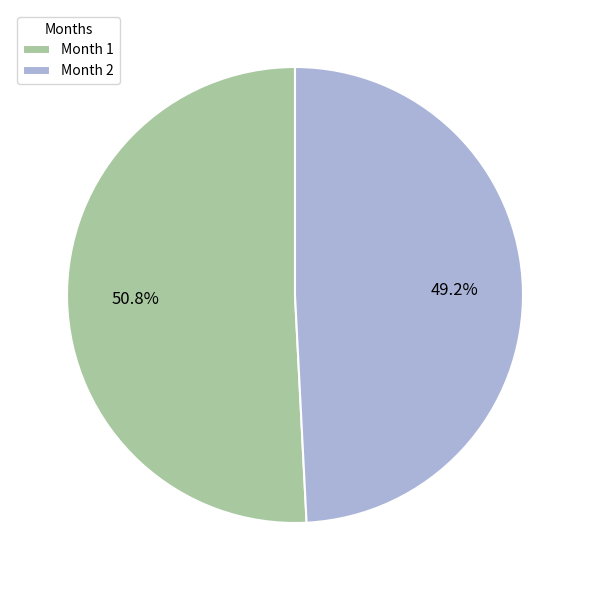

To the nearest percent, what portion does Month 2 represent?

49%